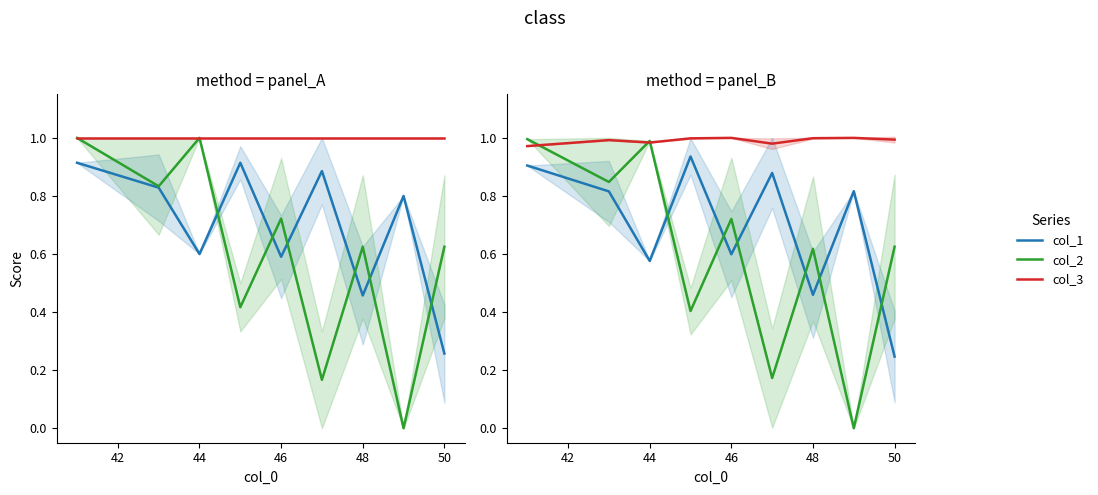

Which series has the largest total across all categories?

col_3